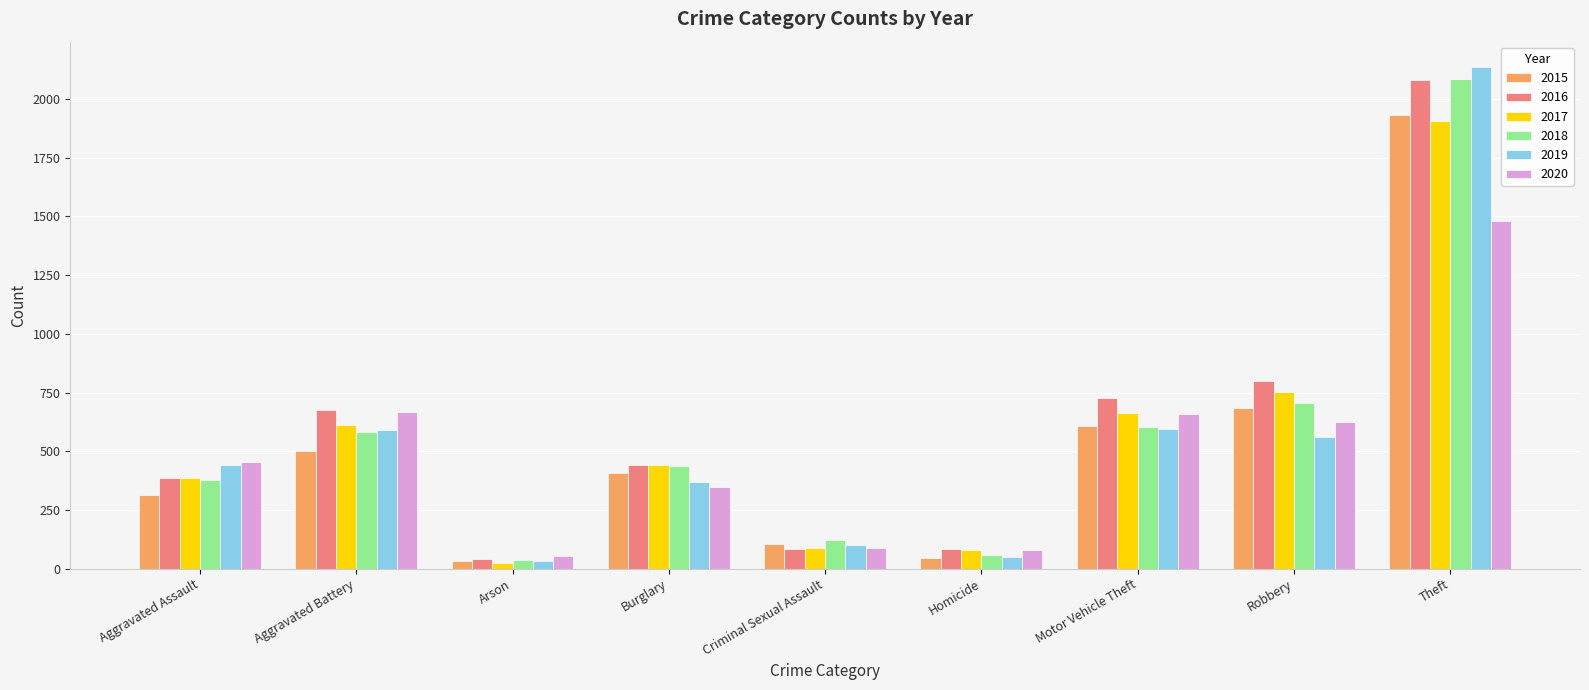

What is the total value across all series at Homicide?

395